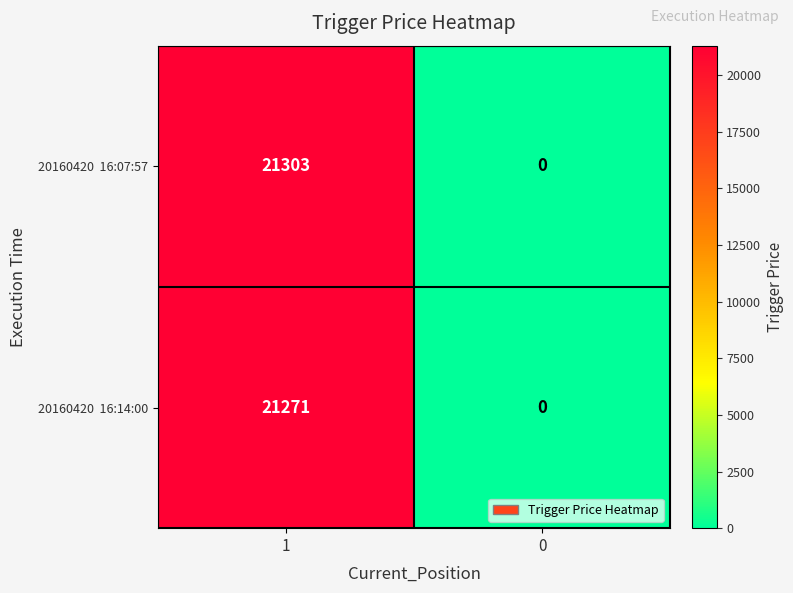

What is the maximum value shown in the chart?

21303